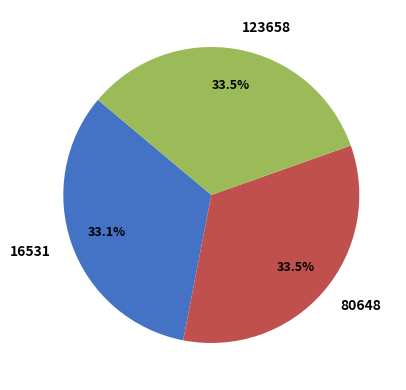

To the nearest percent, what is the combined percentage of 16531 and 123658?

67%